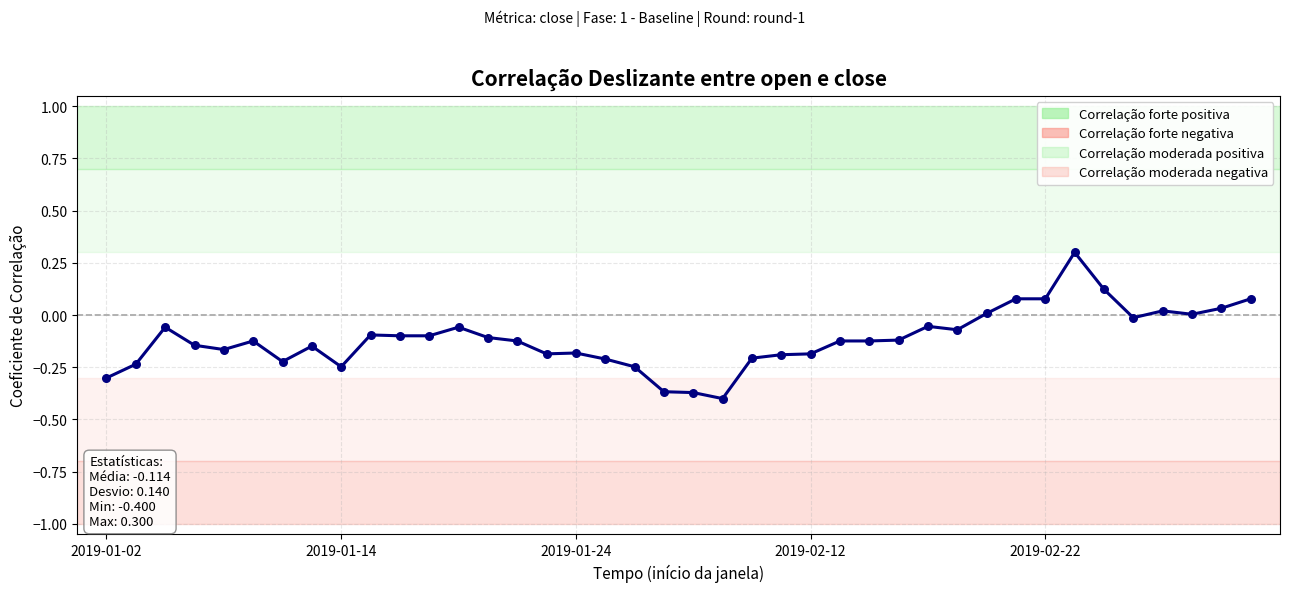

What is the change in value from 21 to 23?

+0.2